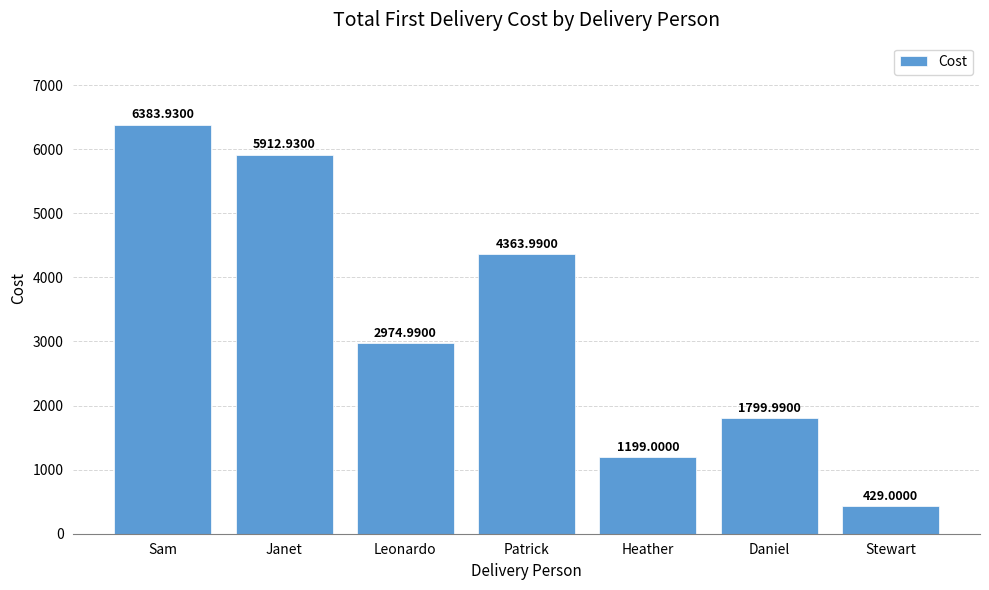

Rank the categories by value from highest to lowest.

Sam, Janet, Patrick, Leonardo, Daniel, Heather, Stewart